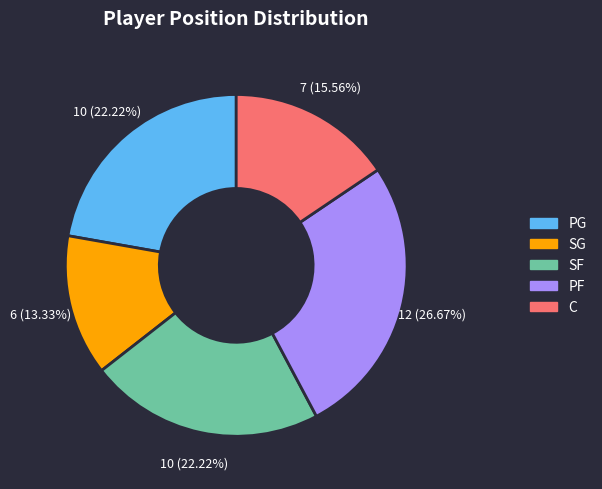

To the nearest percent, what portion does SF represent?

22%